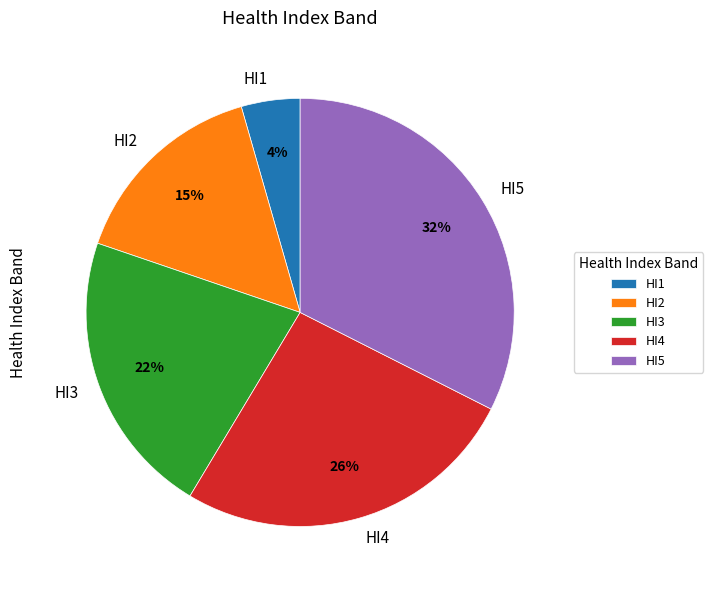

The HI4 slice represents 26% of the pie. True or false?

True